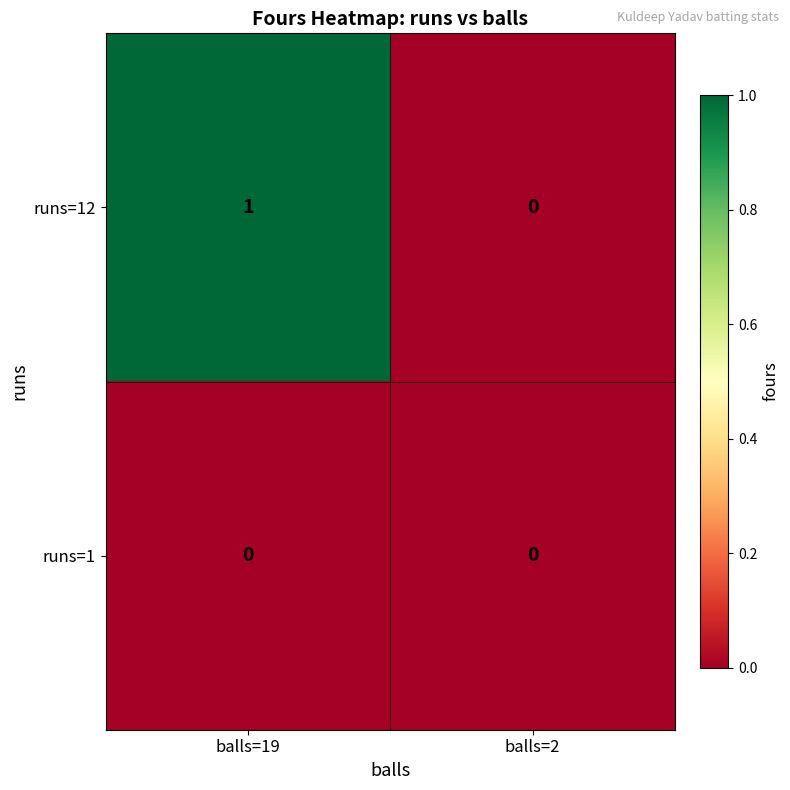

Where is runs=12 nearest to the value 0?

balls=2